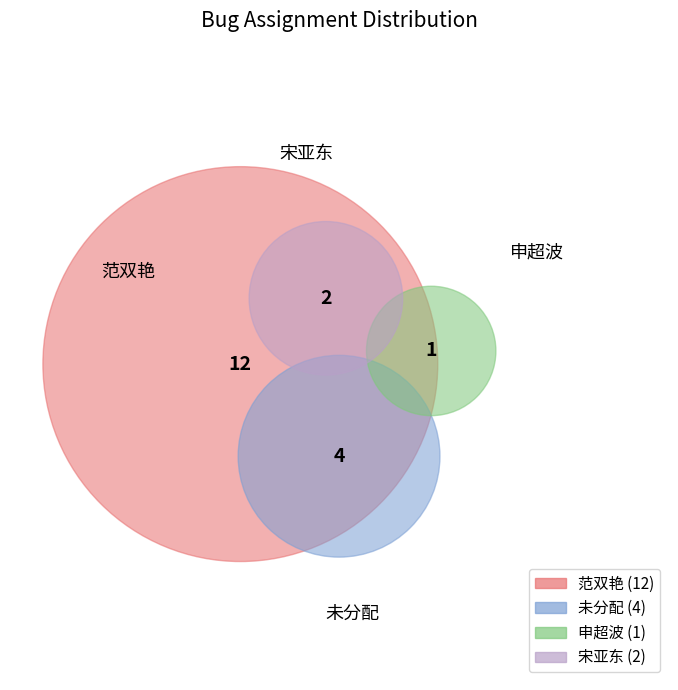

Which slice is the smallest?

1